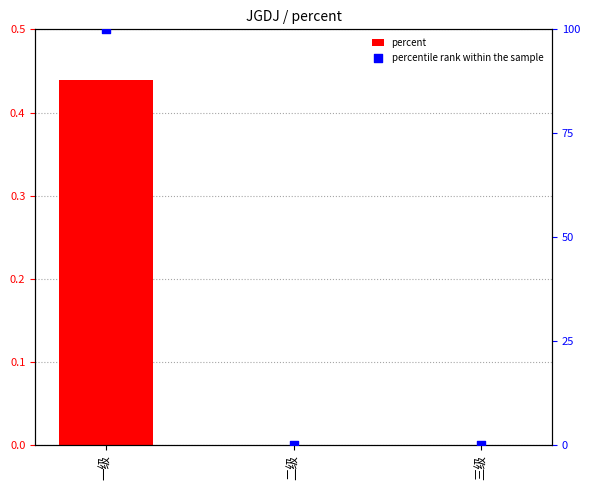

What are all the series names shown in the legend?

percent, percentile rank within the sample